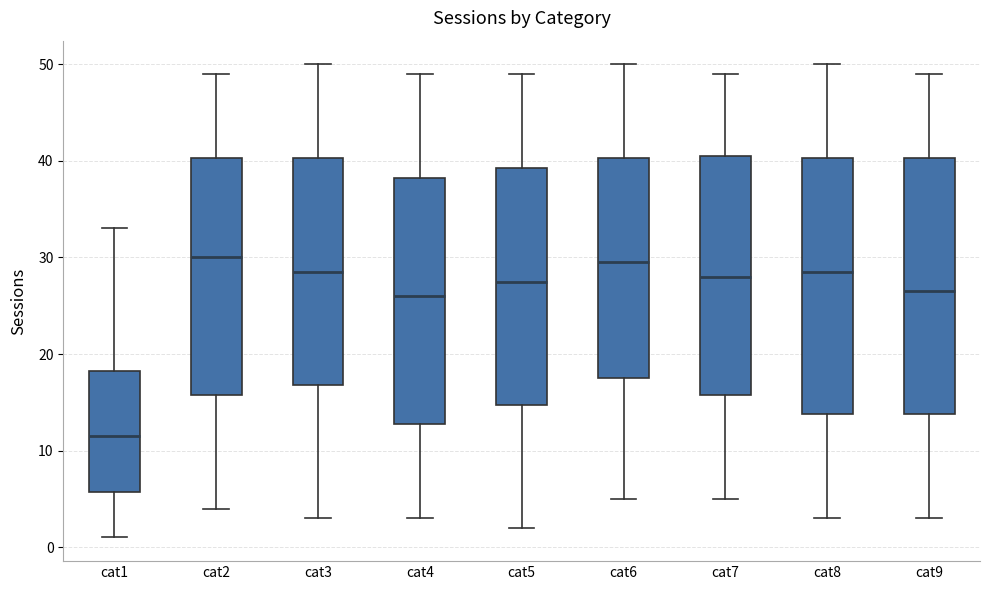

Reading left to right, transcribe this box plot: for each box, give where its median line is, the range the box spans, and where its two whiskers end, as read against the y-axis. The values are not printed on the chart, so give them approximately, as read against the axis.

cat1: median 12, box 6 to 18, whiskers 1 to 33
cat2: median 30, box 16 to 40, whiskers 4 to 49
cat3: median 29, box 17 to 40, whiskers 3 to 50
cat4: median 26, box 13 to 38, whiskers 3 to 49
cat5: median 28, box 15 to 39, whiskers 2 to 49
cat6: median 30, box 18 to 40, whiskers 5 to 50
cat7: median 28, box 16 to 41, whiskers 5 to 49
cat8: median 29, box 14 to 40, whiskers 3 to 50
cat9: median 27, box 14 to 40, whiskers 3 to 49